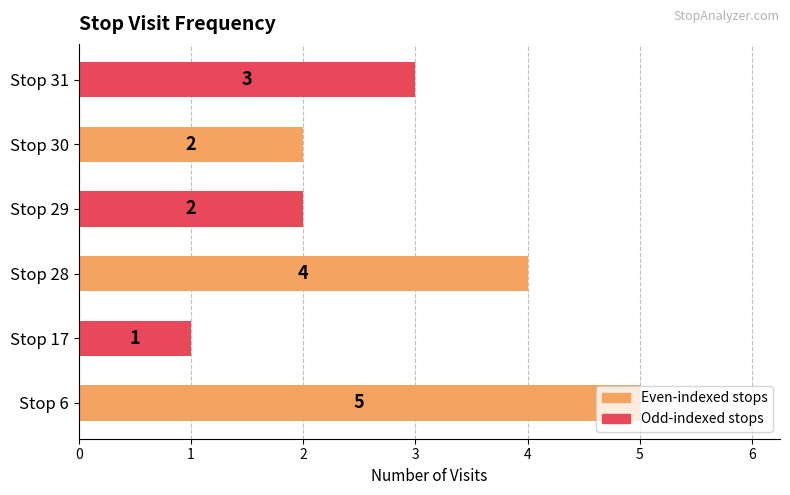

How many values are between 2 and 4?

4